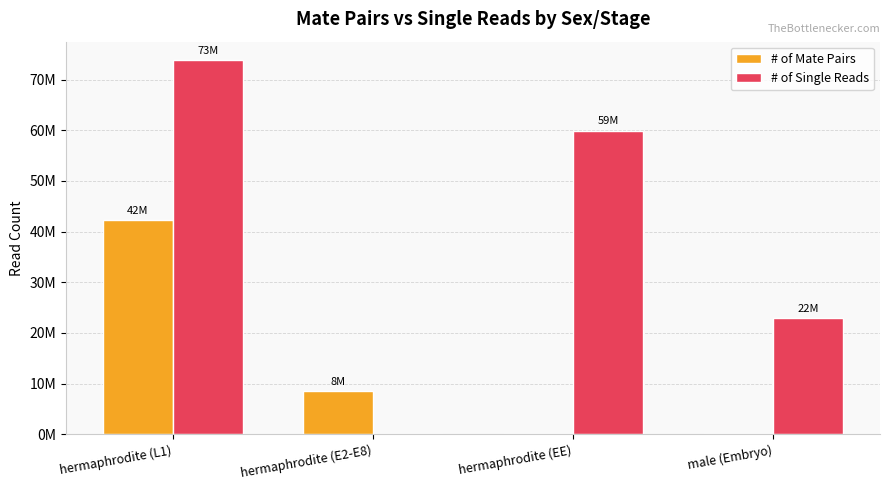

What is the sum of all # of Single Reads values?

156724092